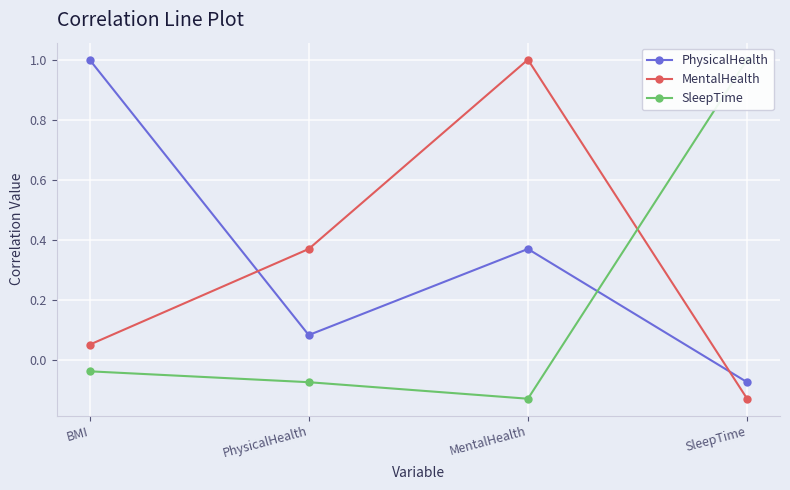

What is the average value of the MentalHealth series?

0.3